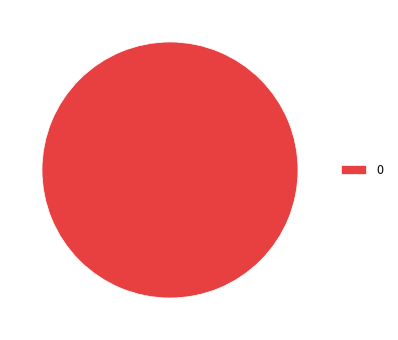

Count the number of slices in the pie.

1